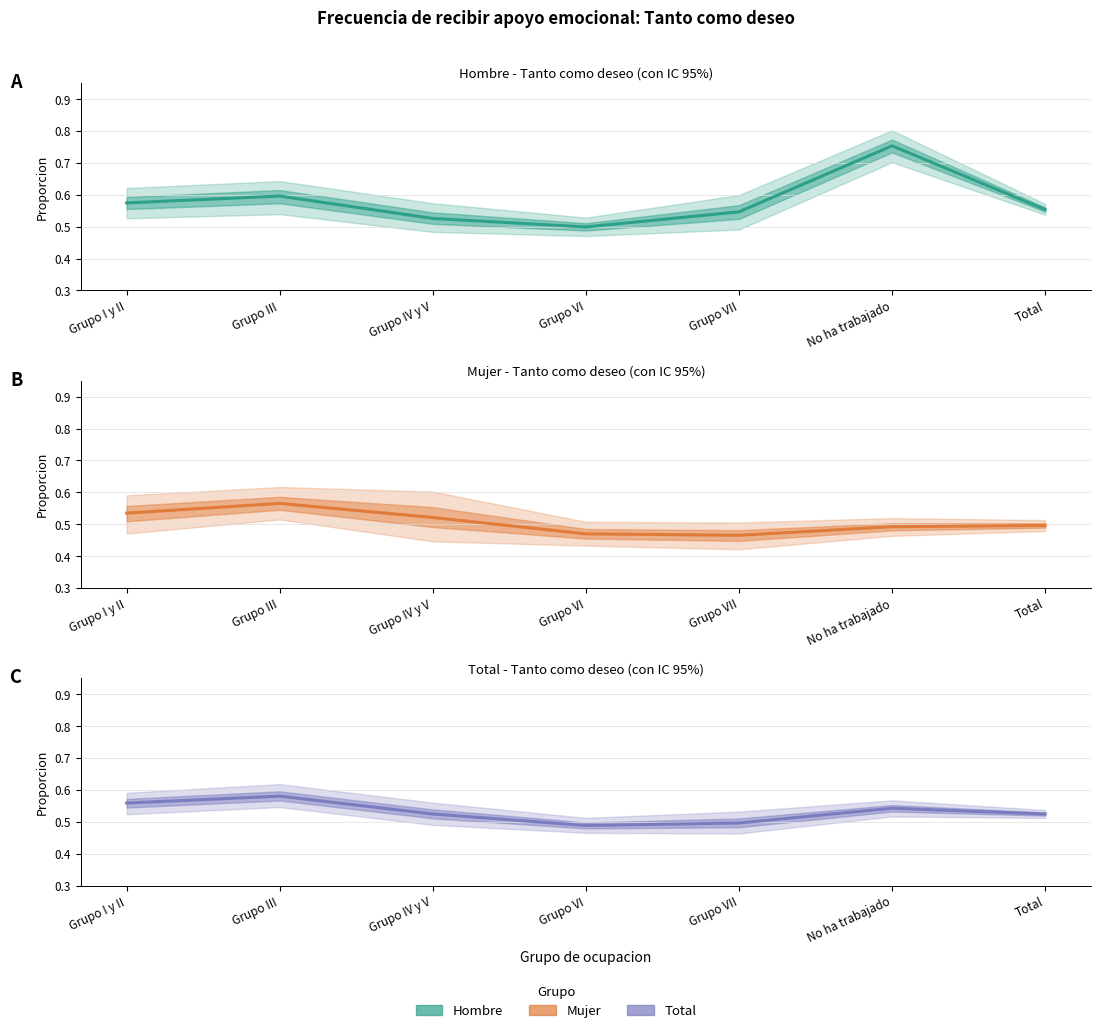

Where is the first local maximum for A Hombre?

Grupo III